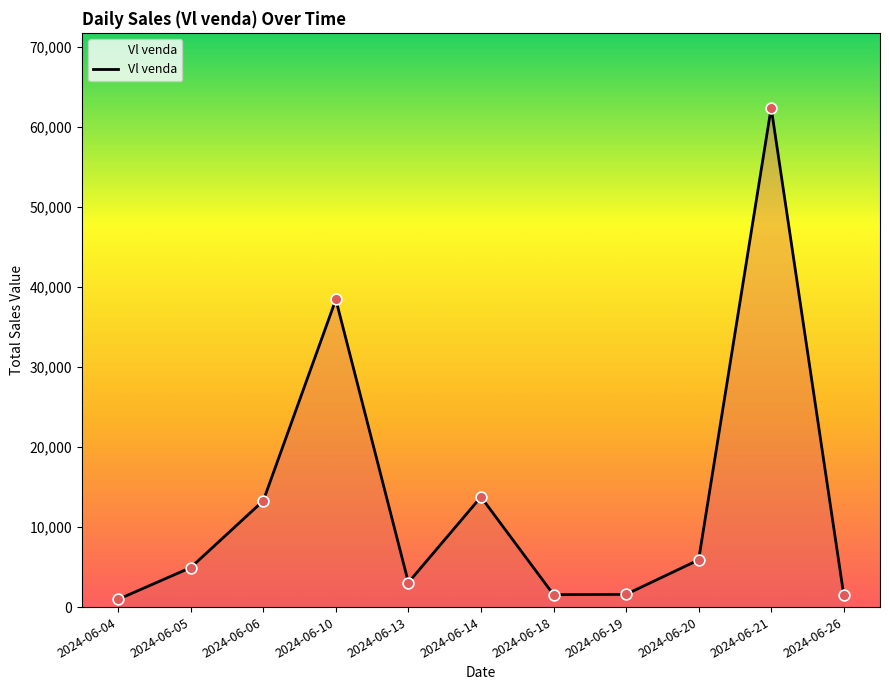

Between 2024-06-21 and 2024-06-20, which is larger?

2024-06-21